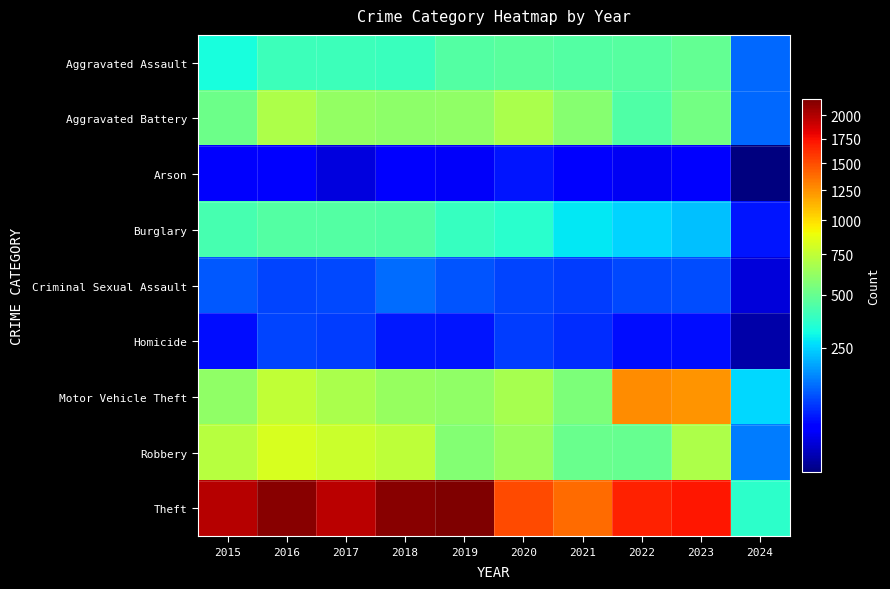

Reading left to right, list all the values displayed in this chart.

Aggravated Assault: 2015=323	2016=402	2017=396	2018=392	2019=452	2020=466	2021=452	2022=458	2023=488	2024=121
Aggravated Battery: 2015=515	2016=691	2017=623	2018=600	2019=608	2020=686	2021=587	2022=446	2023=529	2024=120
Arson: 2015=35	2016=40	2017=23	2018=37	2019=32	2020=55	2021=43	2022=31	2023=39	2024=7
Burglary: 2015=421	2016=451	2017=453	2018=443	2019=383	2020=357	2021=280	2022=253	2023=224	2024=55
Criminal Sexual Assault: 2015=105	2016=87	2017=91	2018=123	2019=102	2020=89	2021=81	2022=93	2023=96	2024=21
Homicide: 2015=50	2016=87	2017=82	2018=56	2019=53	2020=81	2021=69	2022=49	2023=48	2024=10
Motor Vehicle Theft: 2015=614	2016=756	2017=680	2018=631	2019=611	2020=673	2021=560	2022=1272	2023=1245	2024=255
Robbery: 2015=726	2016=819	2017=780	2018=741	2019=577	2020=637	2021=506	2022=495	2023=690	2024=143
Theft: 2015=1981	2016=2148	2017=1968	2018=2140	2019=2190	2020=1512	2021=1392	2022=1664	2023=1719	2024=363